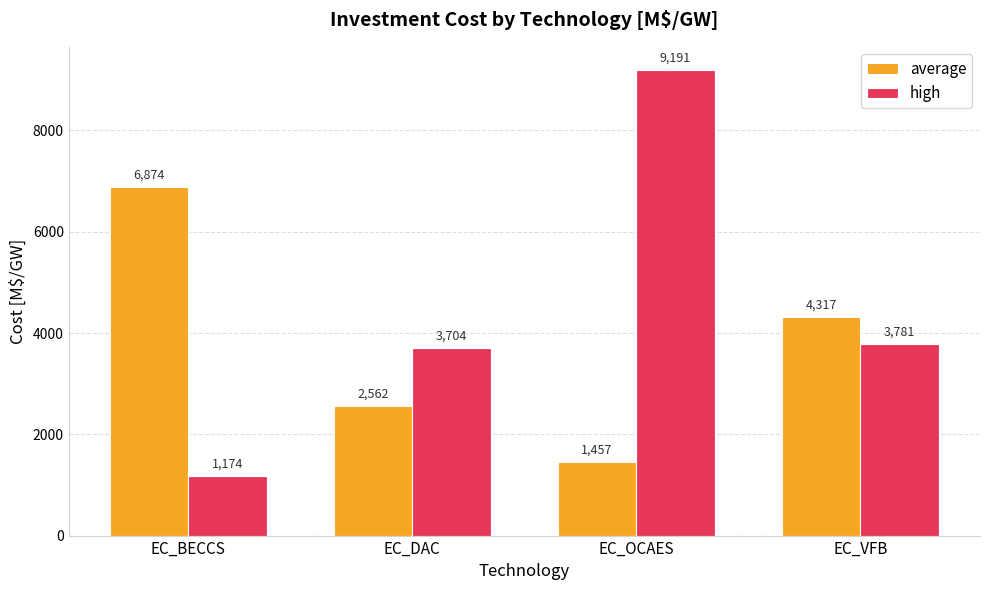

List the labels in order of average value, largest first.

EC_BECCS, EC_VFB, EC_DAC, EC_OCAES